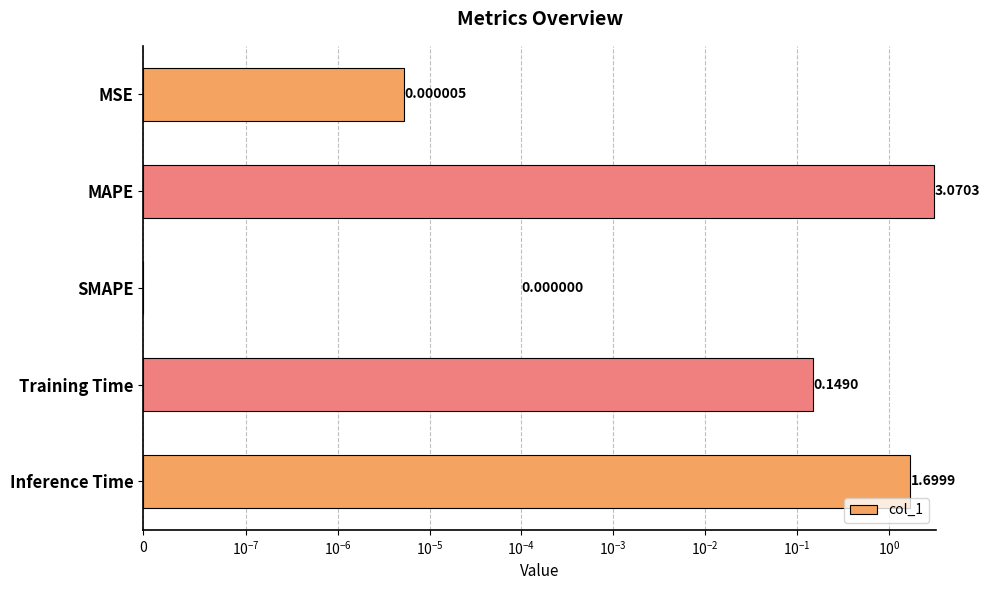

Between Training Time and SMAPE, which is larger?

Training Time